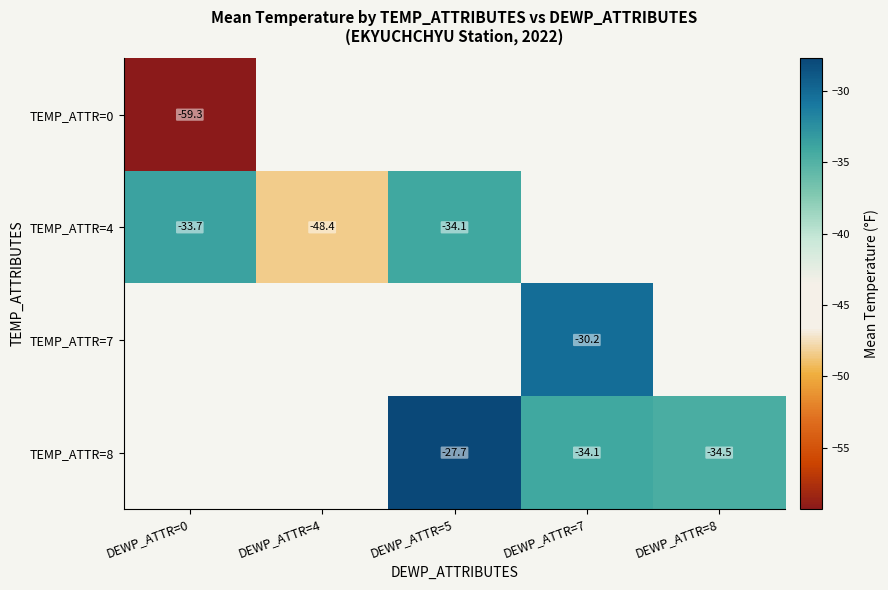

Is it true that TEMP_ATTR=8 equals -16.9 at DEWP_ATTR=7?

False